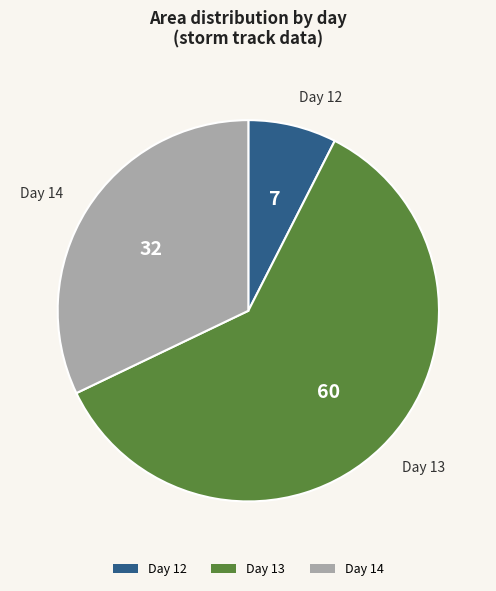

Is it true that Day 12 is 7% of the pie?

True